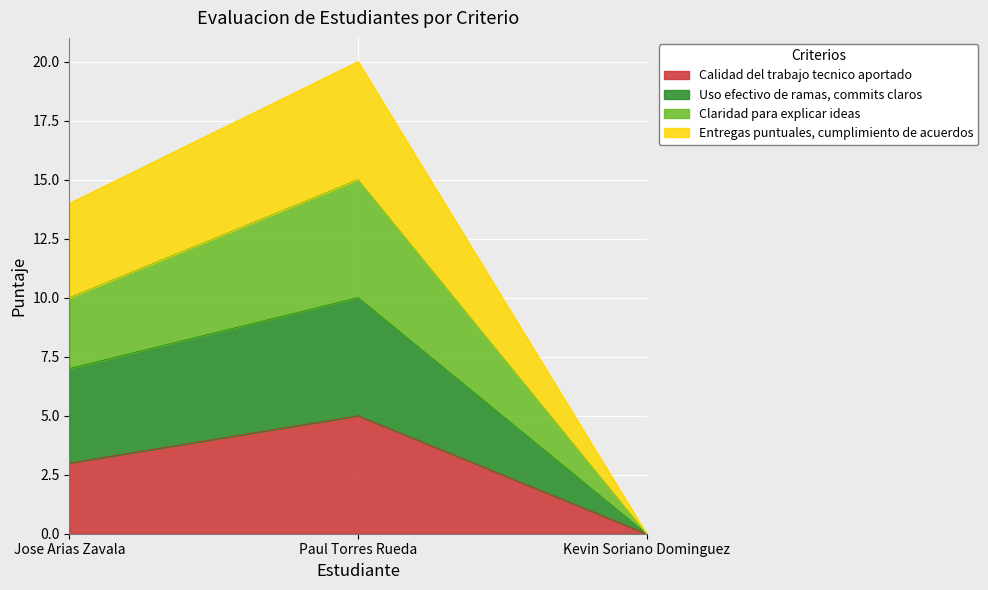

The Calidad del trabajo tecnico aportado series shows 0 at Kevin Soriano Dominguez. True or false?

True